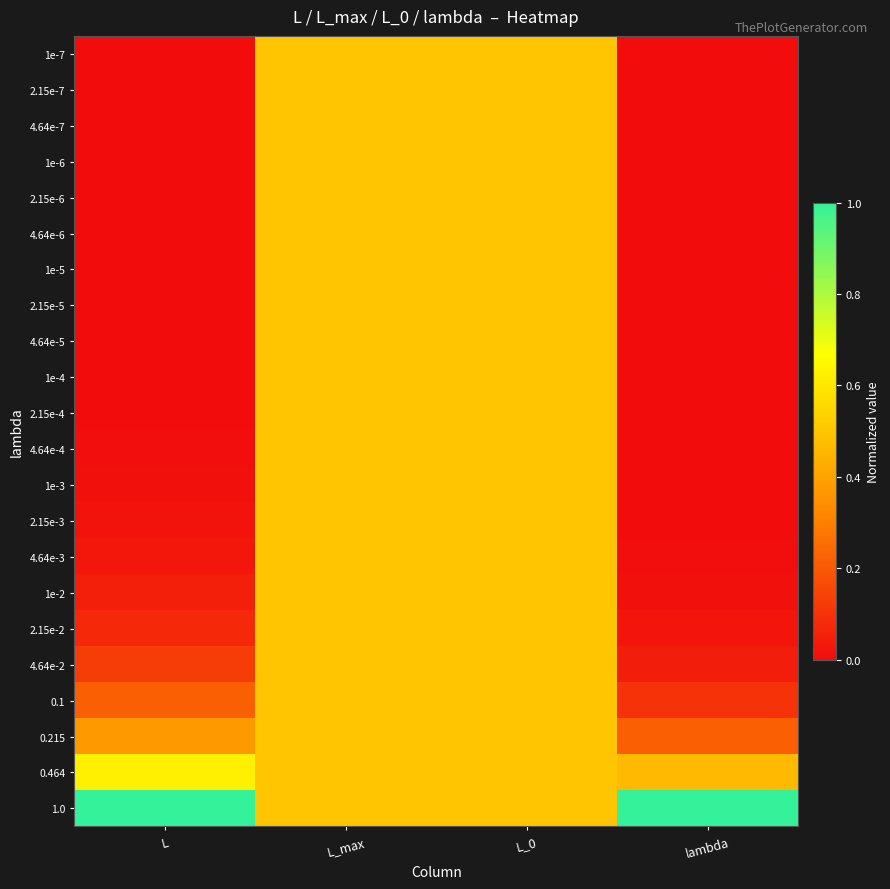

At how many categories does at least one series exceed 0?

4